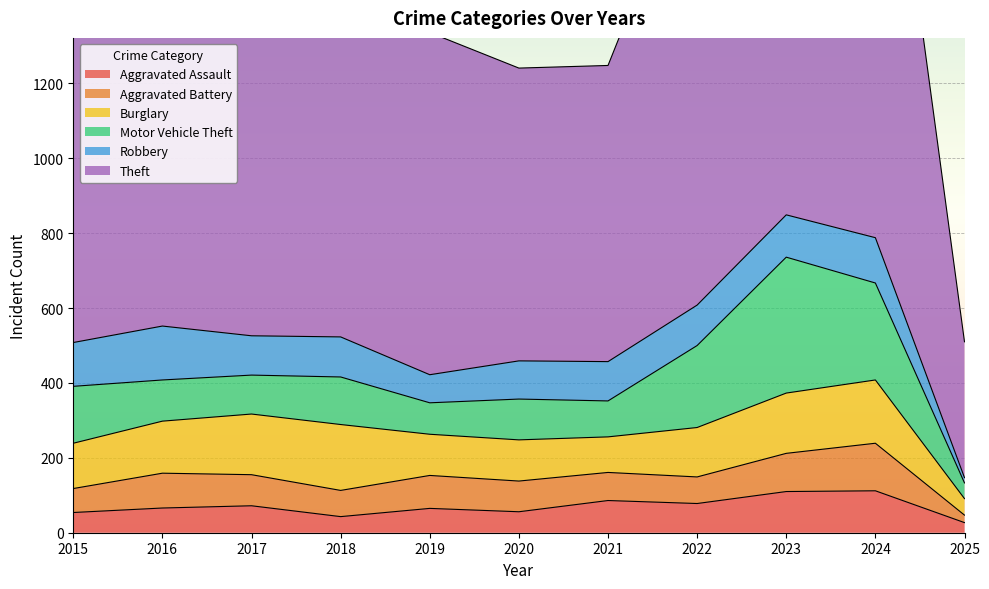

What is the value of the Motor Vehicle Theft point at the 4th from the left?

127